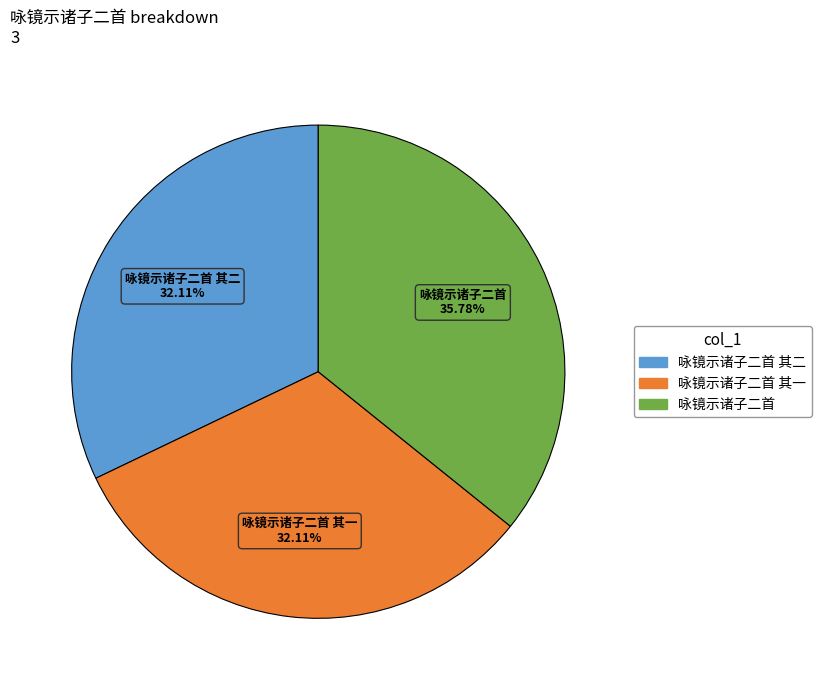

Is there any slice that represents more than half of the pie?

No